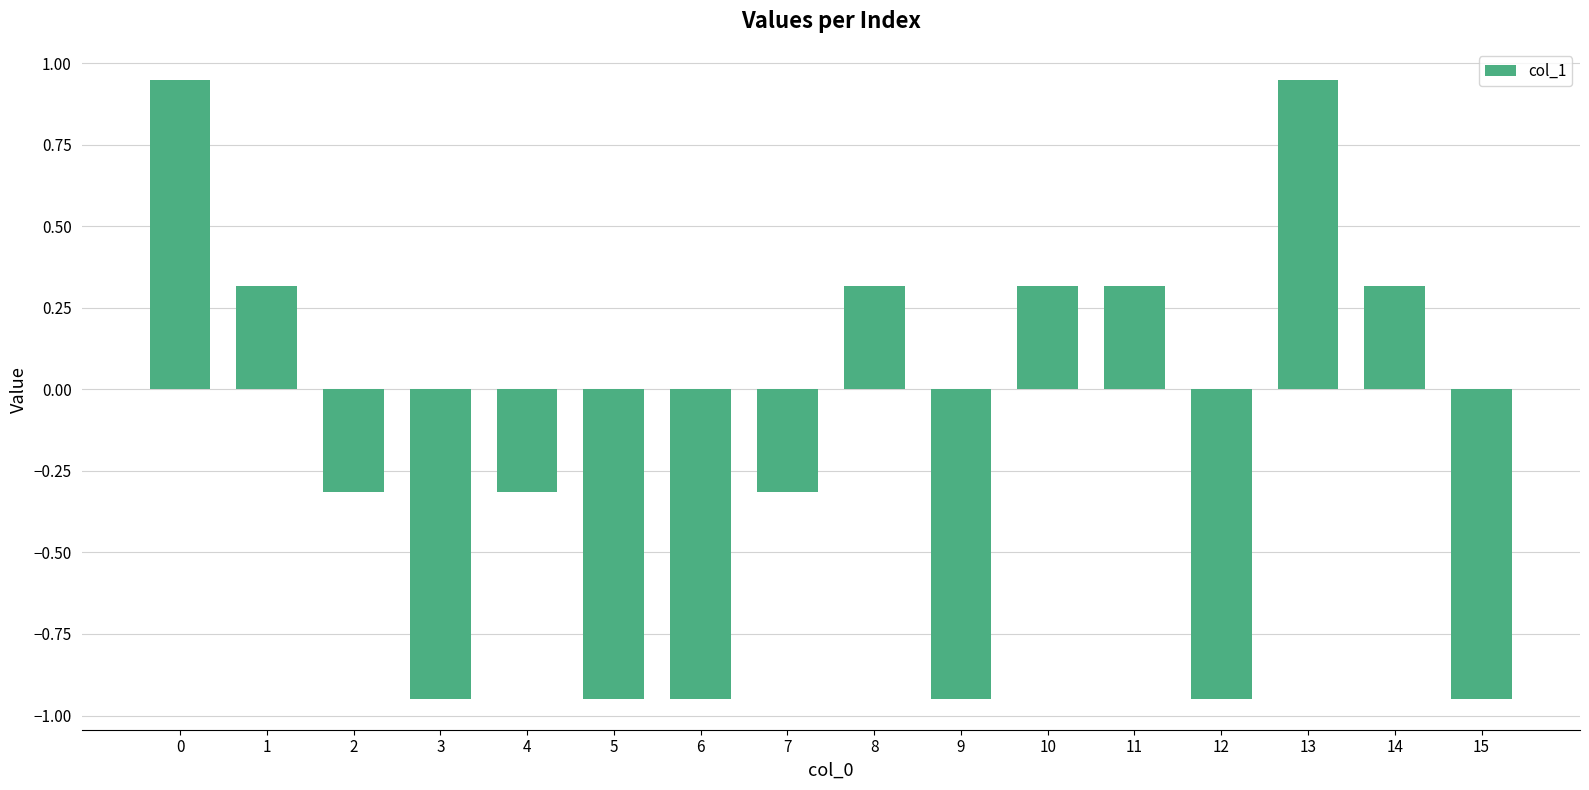

What is the sum of all values?

-3.2